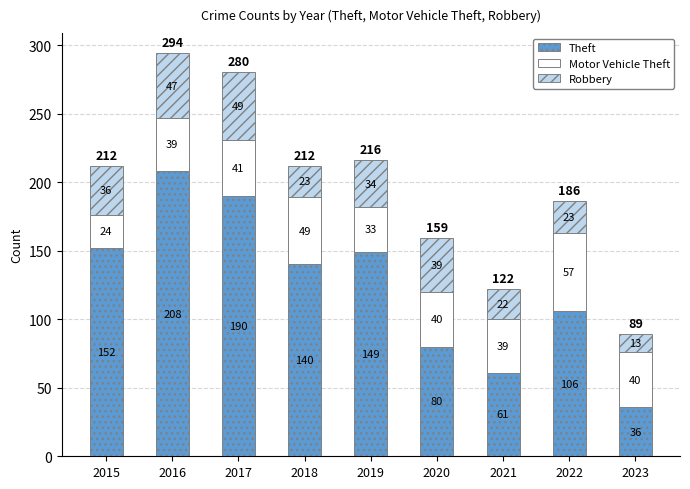

What is the lowest value of the Theft series?

36